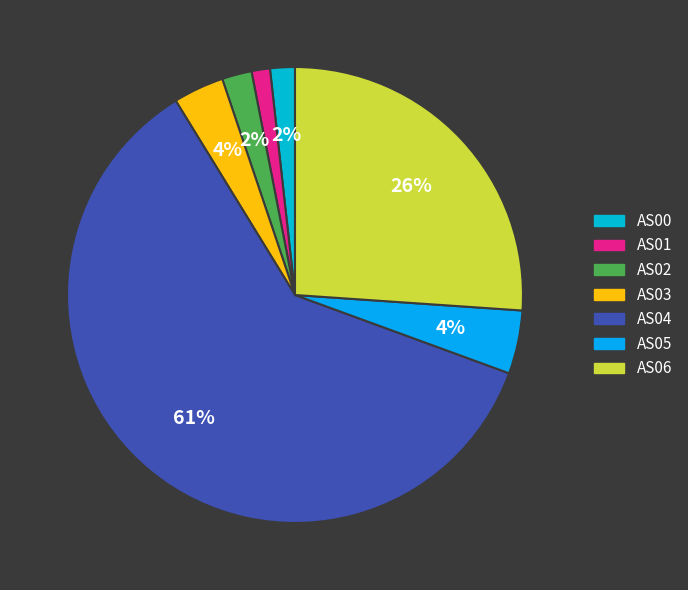

Which slice is the smallest?

AS01